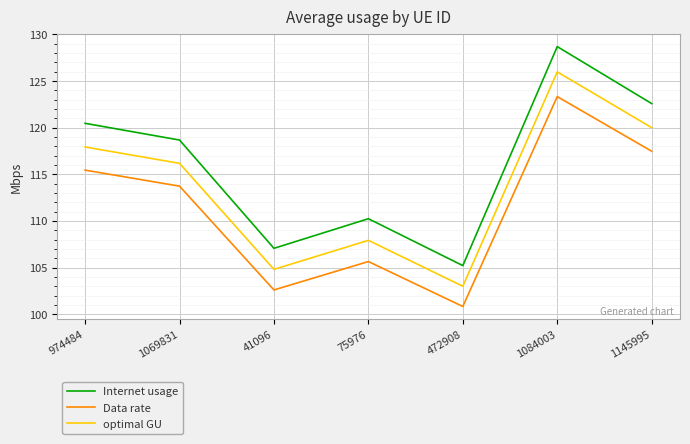

Which series has the largest range (max minus min)?

Internet usage